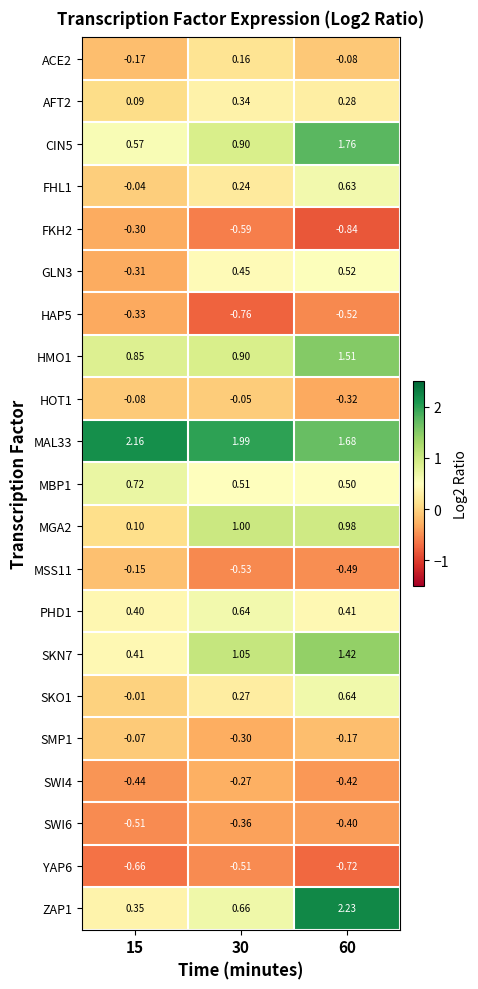

How many distinct data groups are displayed?

21